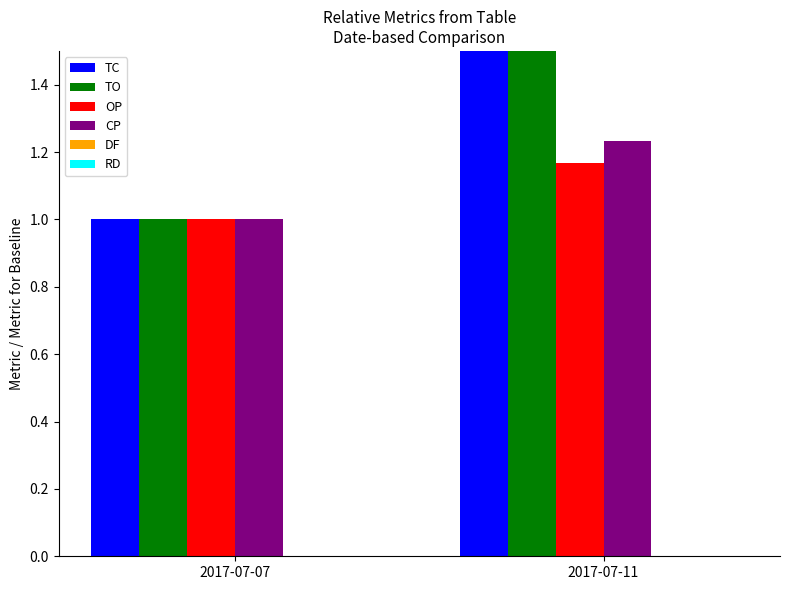

What is the highest value of the OP series?

1.2